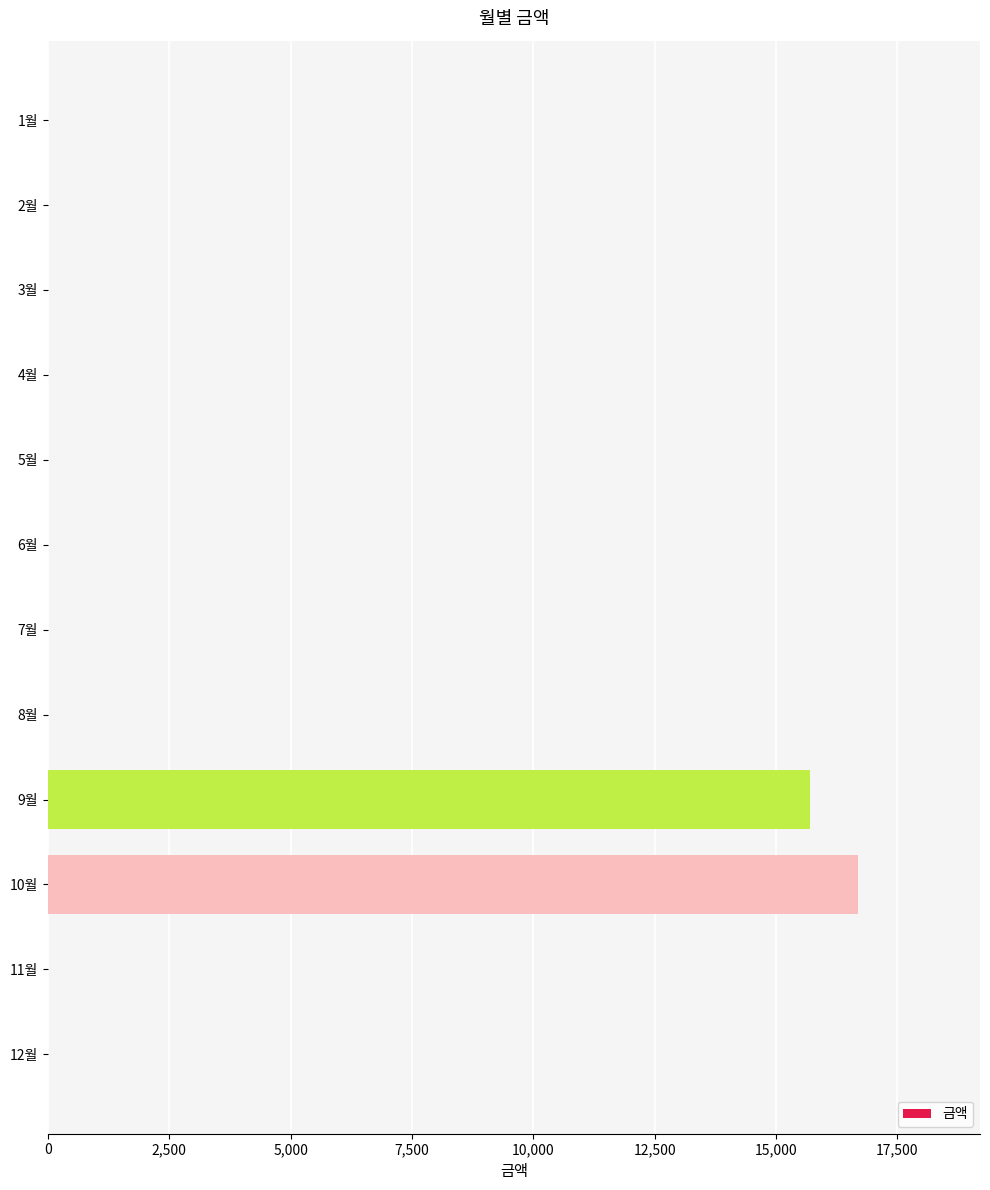

How many data points are above 0?

2